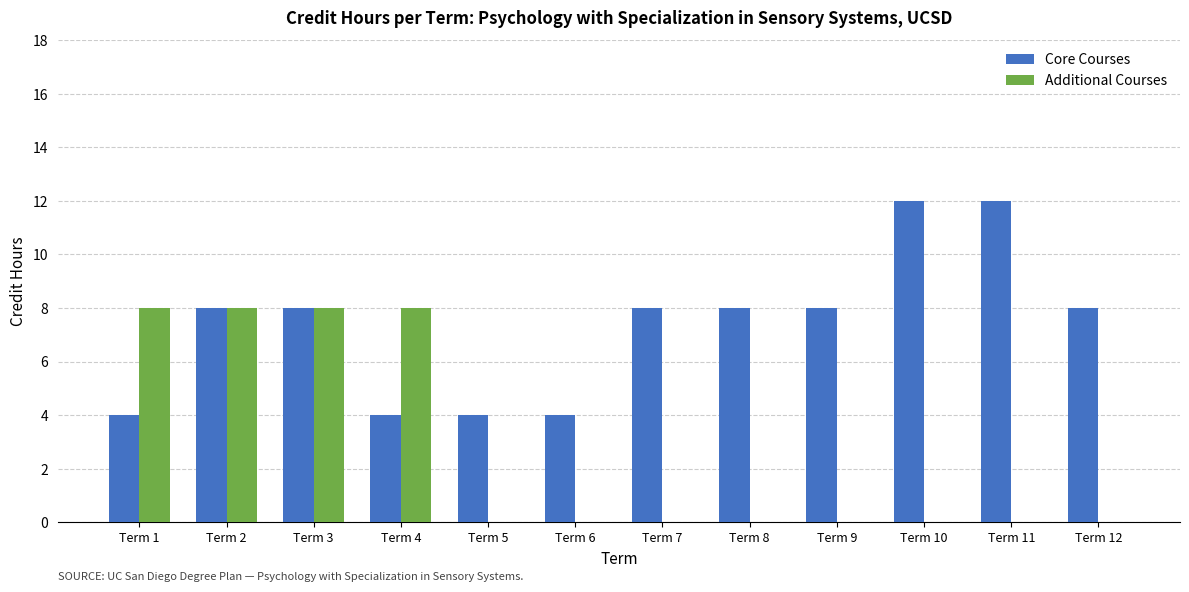

Reading left to right, transcribe all the data shown in this chart.

Core Courses: Term 1=4	Term 2=8	Term 3=8	Term 4=4	Term 5=4	Term 6=4	Term 7=8	Term 8=8	Term 9=8	Term 10=12	Term 11=12	Term 12=8
Additional Courses: Term 1=8	Term 2=8	Term 3=8	Term 4=8	Term 5=0	Term 6=0	Term 7=0	Term 8=0	Term 9=0	Term 10=0	Term 11=0	Term 12=0